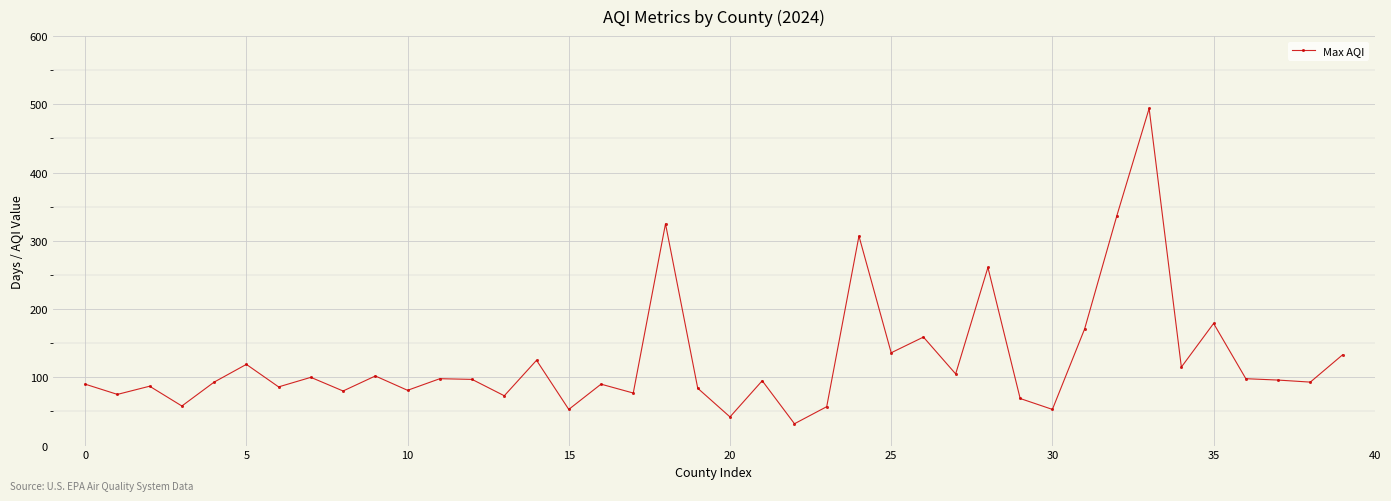

What is the value of the 23rd point from the left?

32